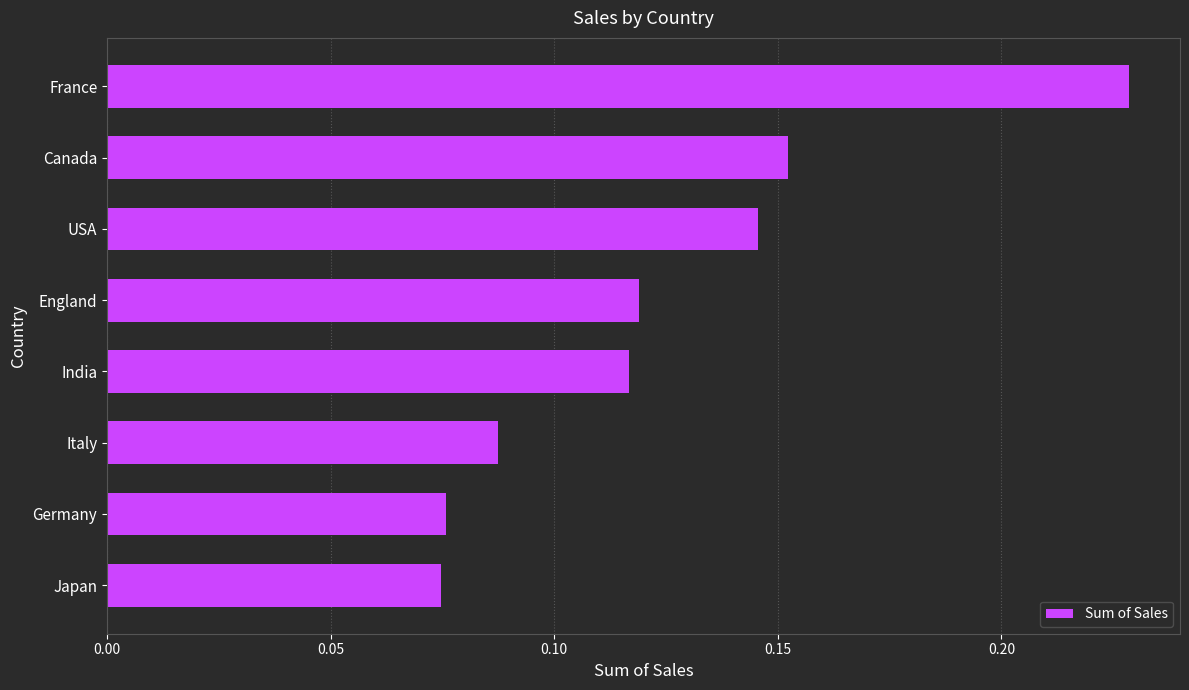

The value at Germany is 0.0. True or false?

False